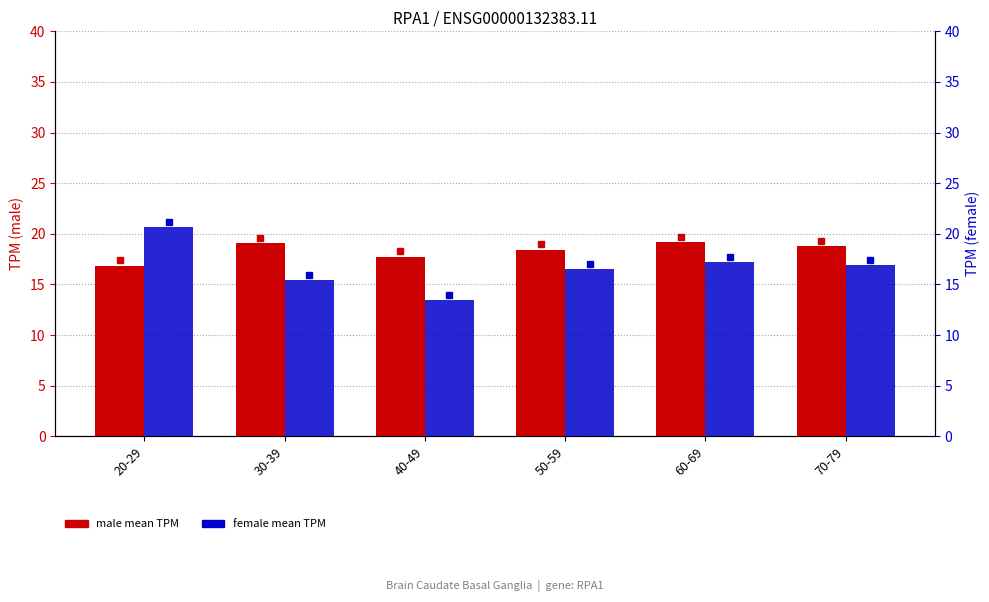

True or false: female has a value of 6.9 at 30-39.

False